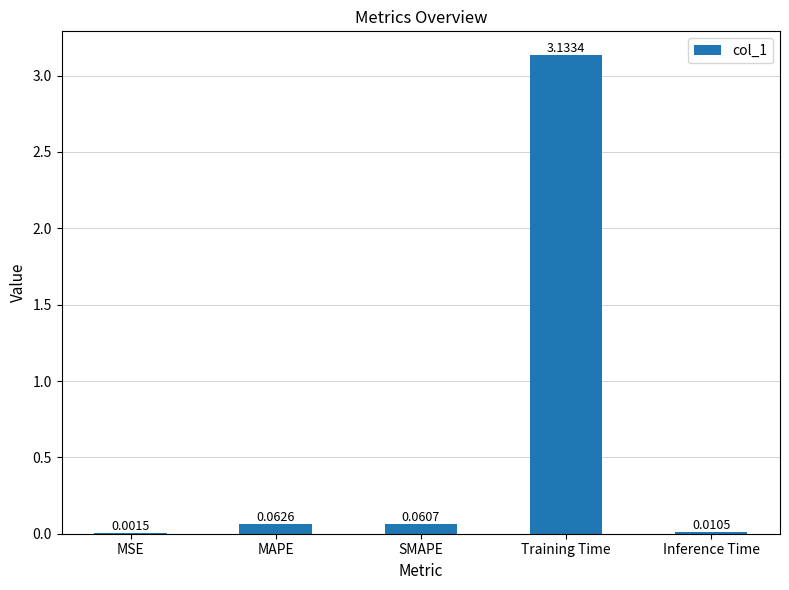

Between Inference Time and Training Time, which is larger?

Training Time